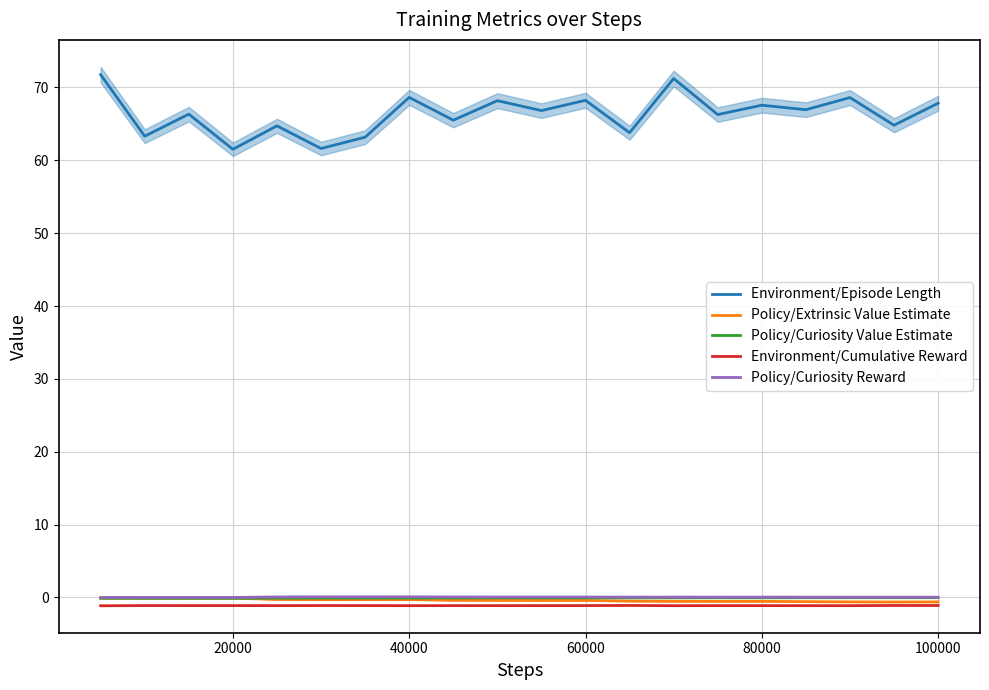

True or false: Policy/Curiosity Value Estimate and Environment/Episode Length intersect in this chart.

False